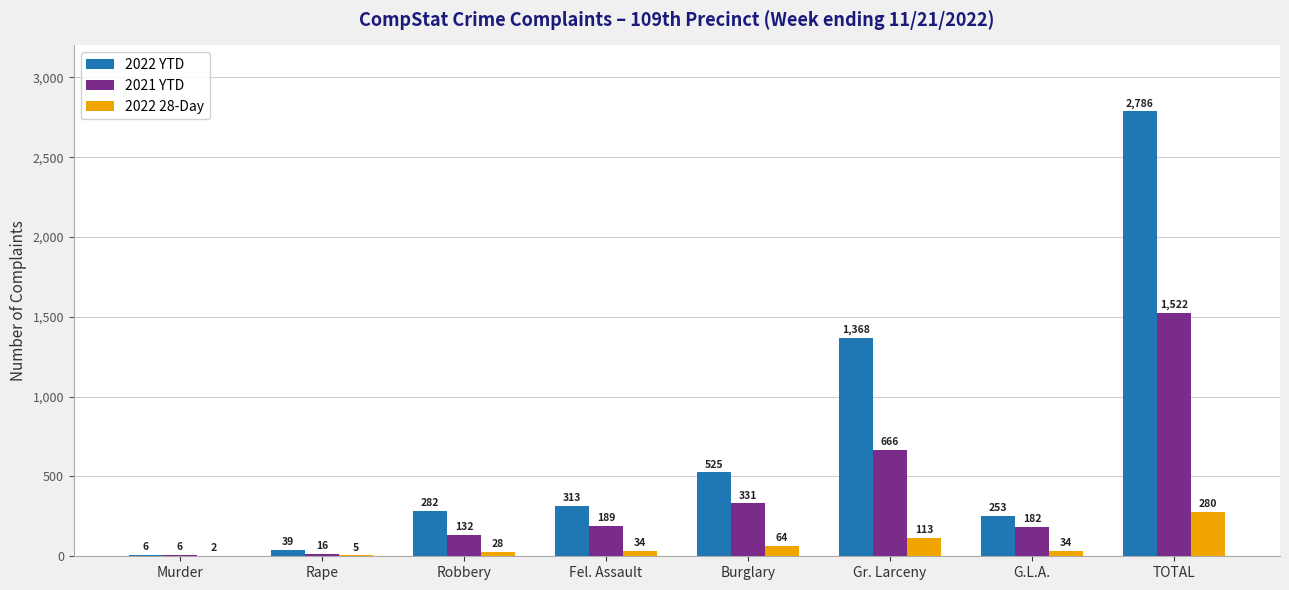

How many groups of bars are there?

8